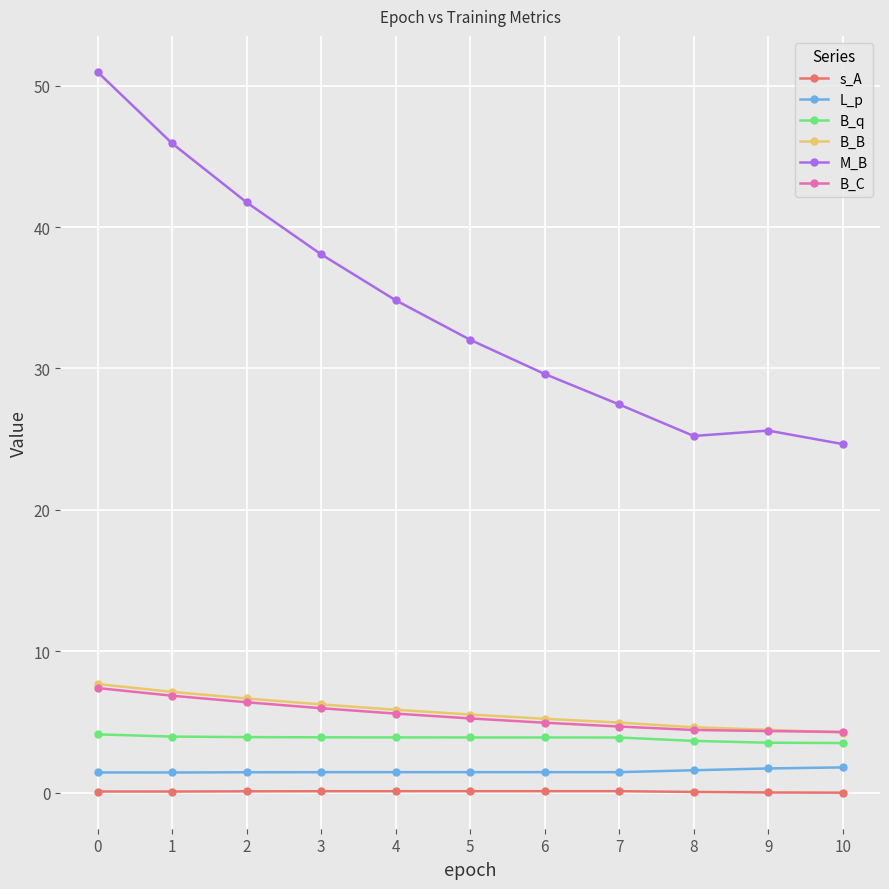

True or false: s_A has more than 0 points higher than both neighbors.

True